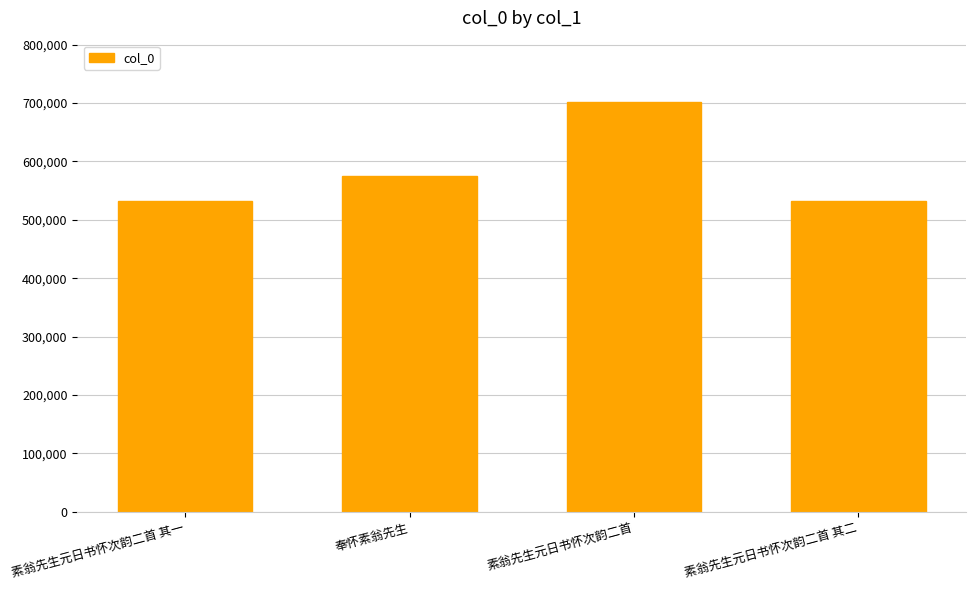

Where is the data nearest to the value 616689?

奉怀素翁先生